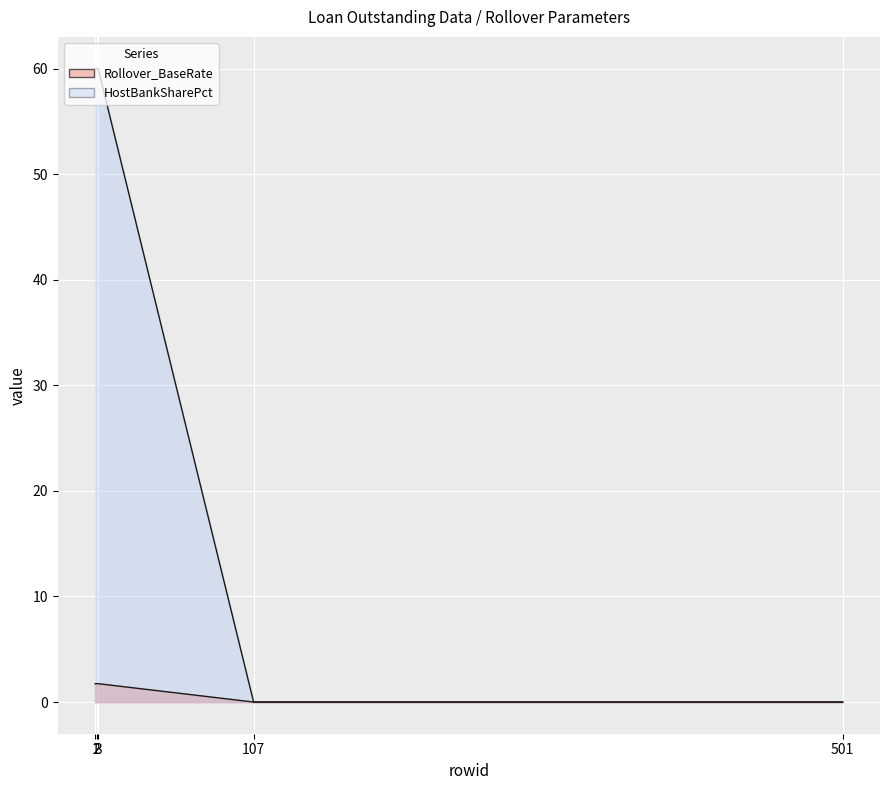

What is the average value of the Interest_SpreadValue series?

1.0